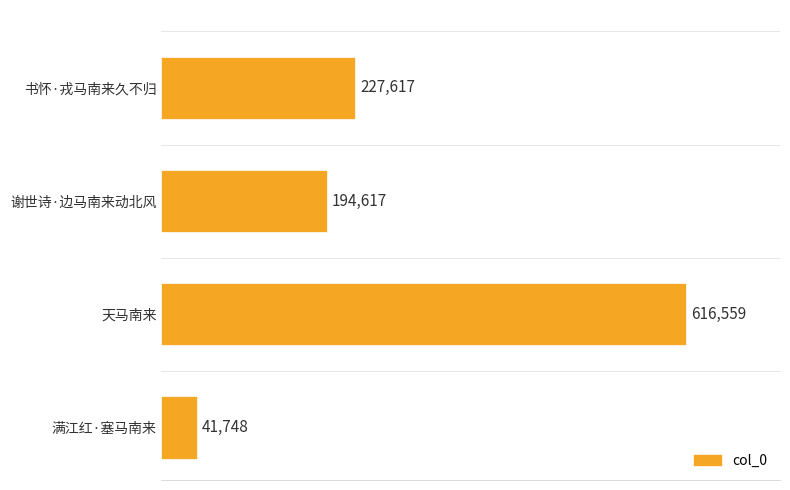

Which category has the lowest value across all series?

满江红·塞马南来